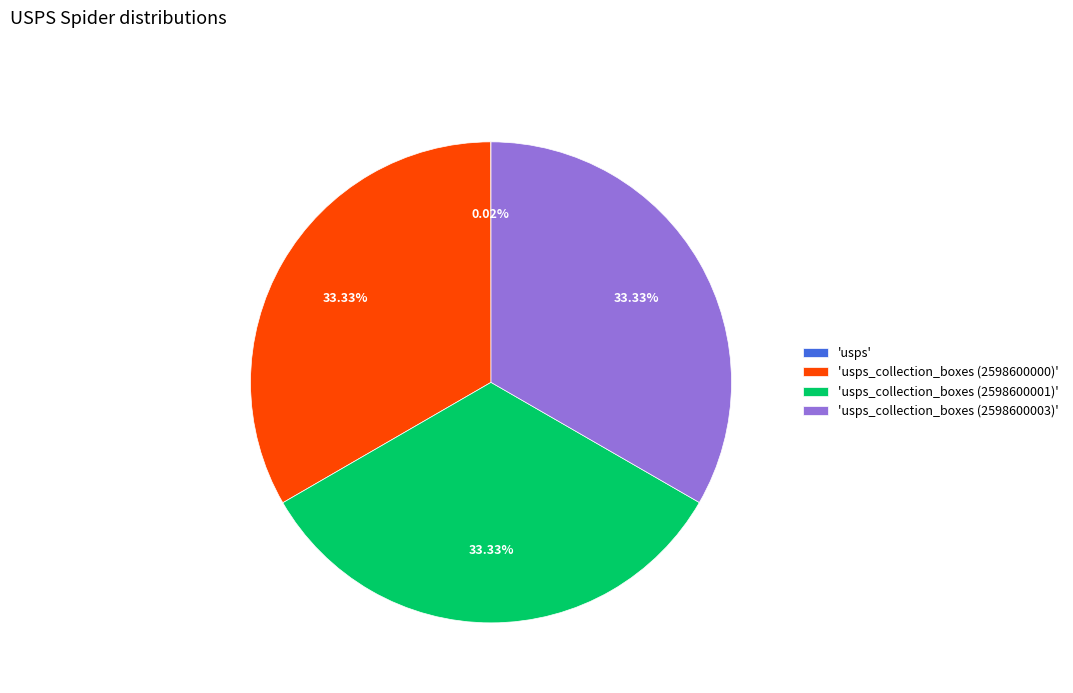

Is the sum of 'usps_collection_boxes (2598600000)' and 'usps_collection_boxes (2598600001)' greater than half?

Yes